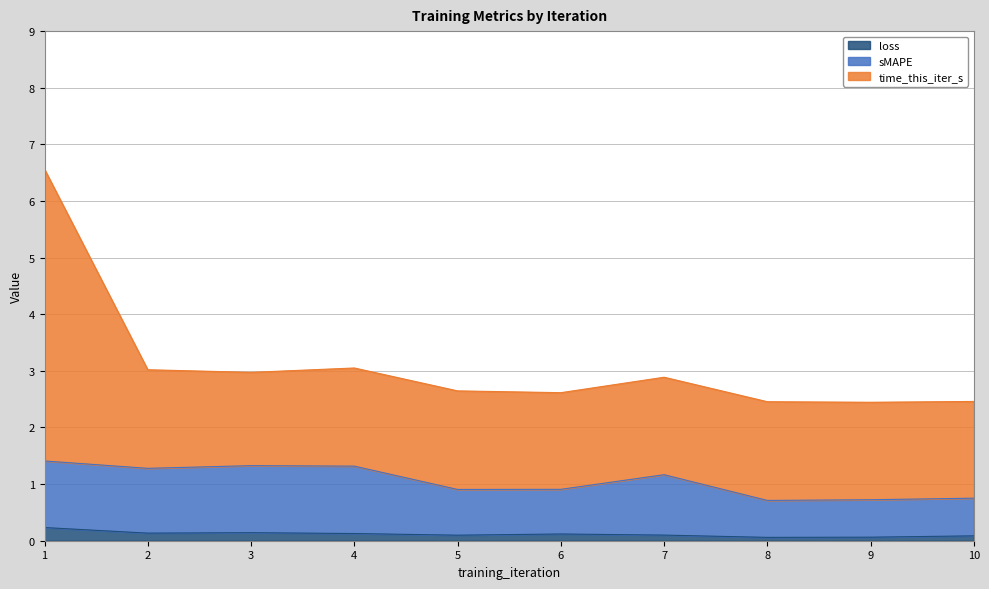

What is the value of the loss point at the 2nd from the left?

0.1